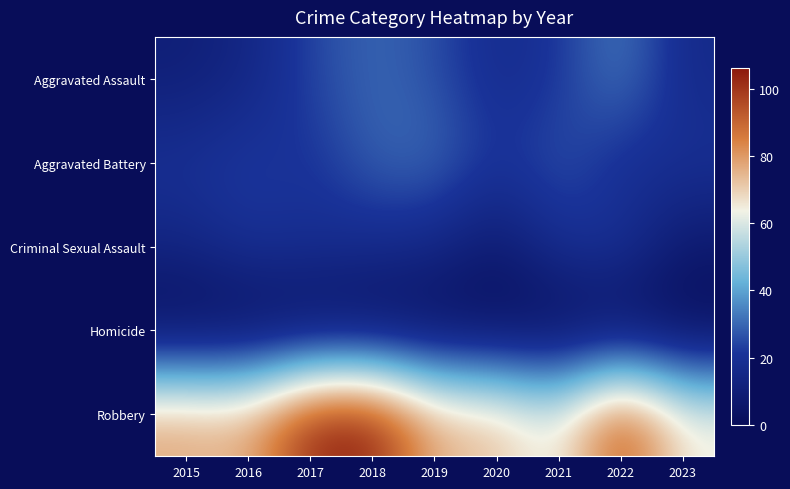

At how many categories does at least one series exceed 75?

6